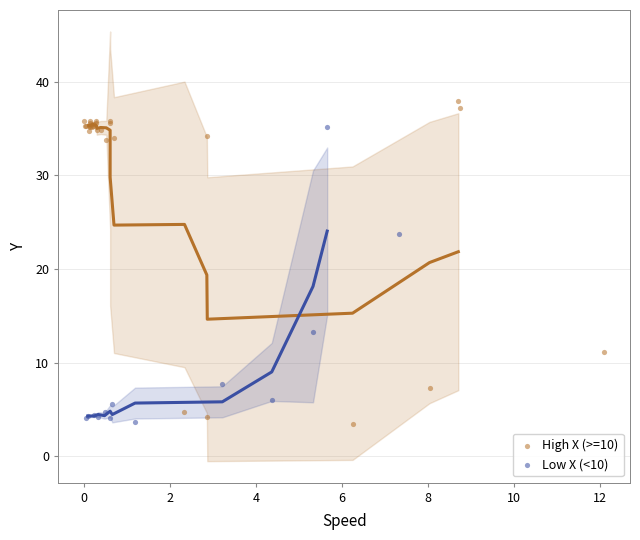

Which series contains the highest Y value?

High X (>=10)